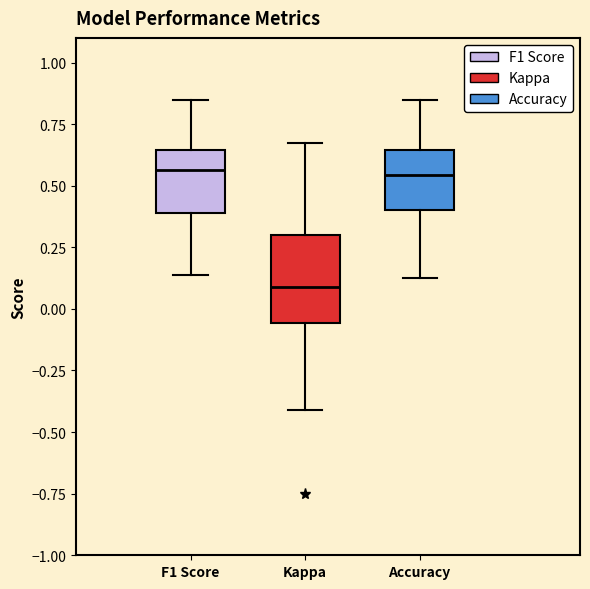

Where does the upper whisker of the box for Accuracy end on the y-axis? The values are not printed on the chart, so give them approximately, as read against the axis.

0.85